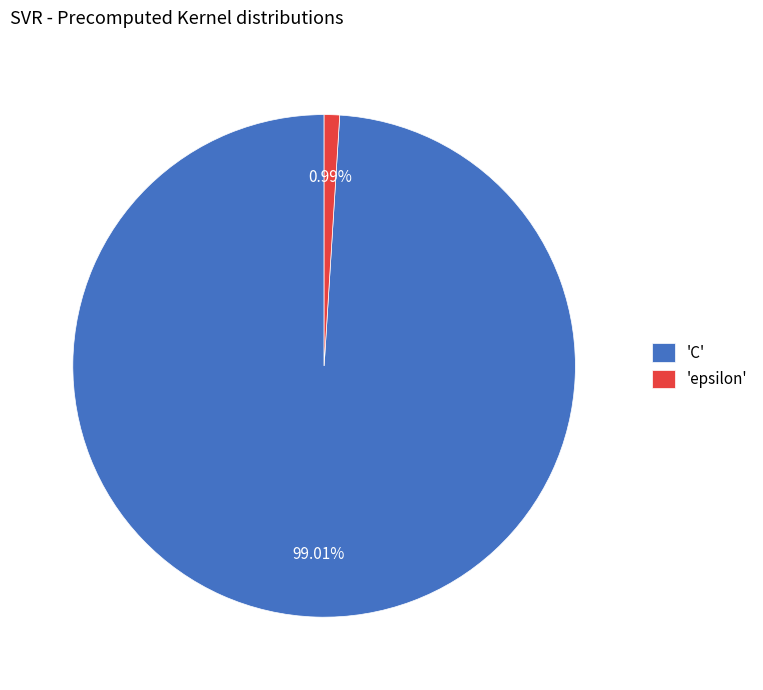

Is the sum of 'C' and 'epsilon' greater than half?

Yes